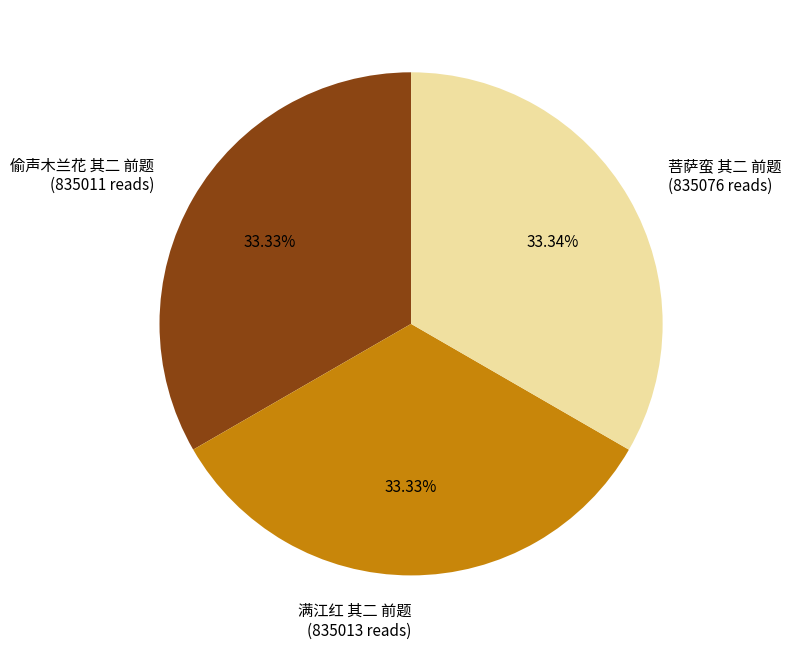

What percentage do 偷声木兰花 其二 前题 and 满江红 其二 前题 together represent?

66.7%